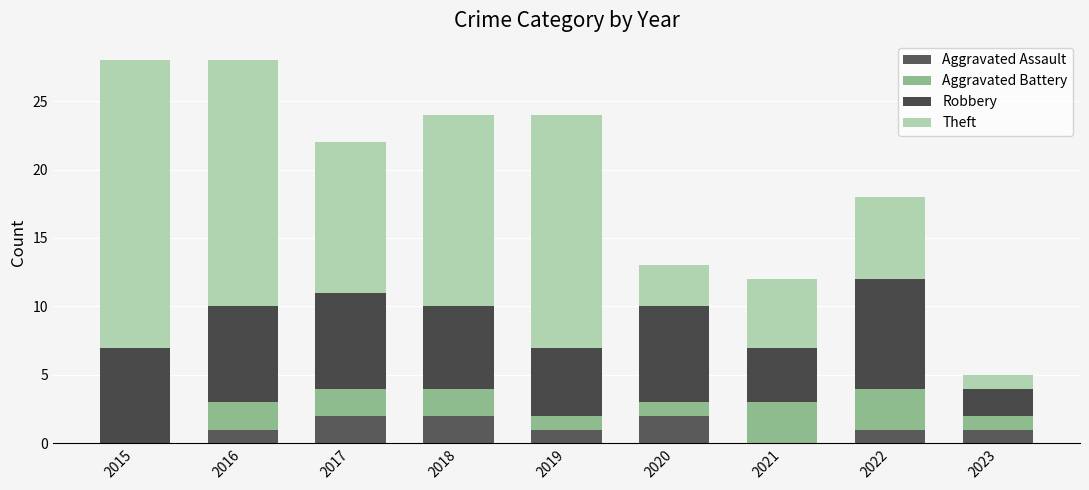

How many series are shown in this chart?

4